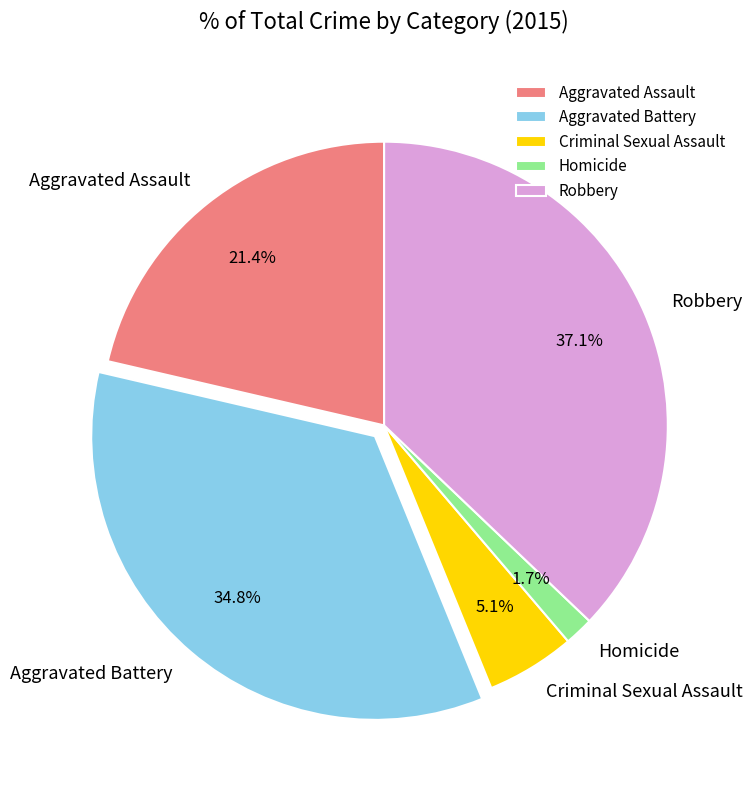

Count the number of slices in the pie.

5